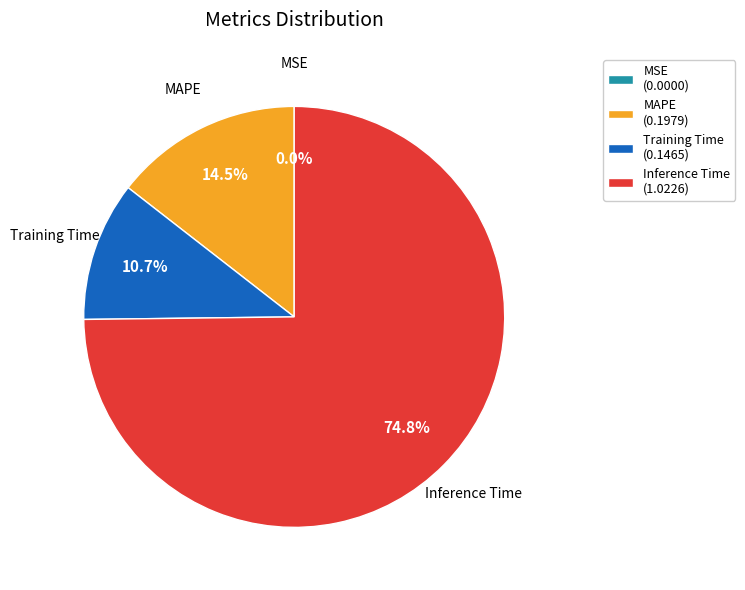

Which category accounts for the majority?

Inference Time